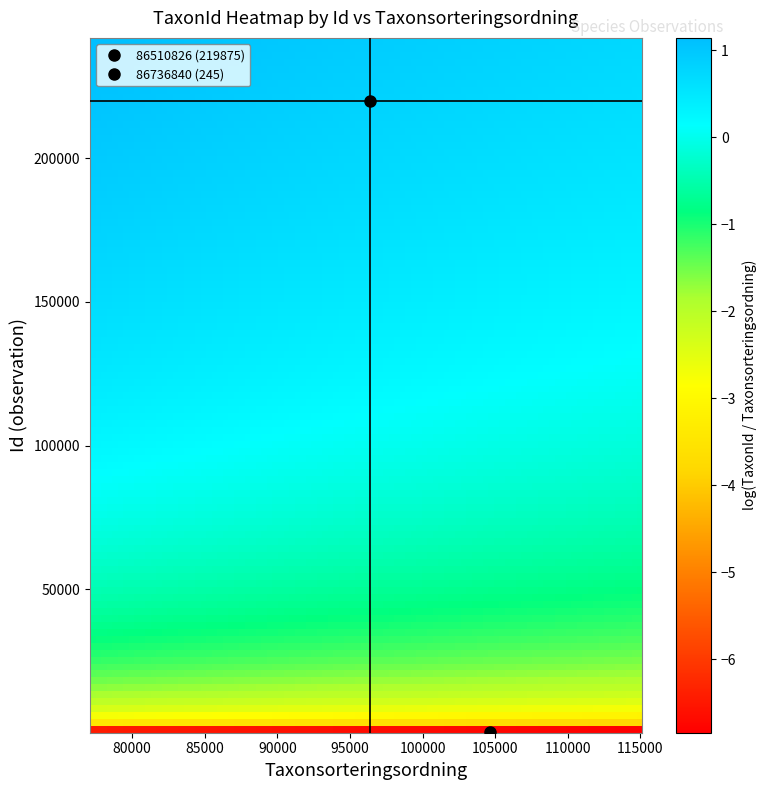

Which series has the largest range (max minus min)?

86510826